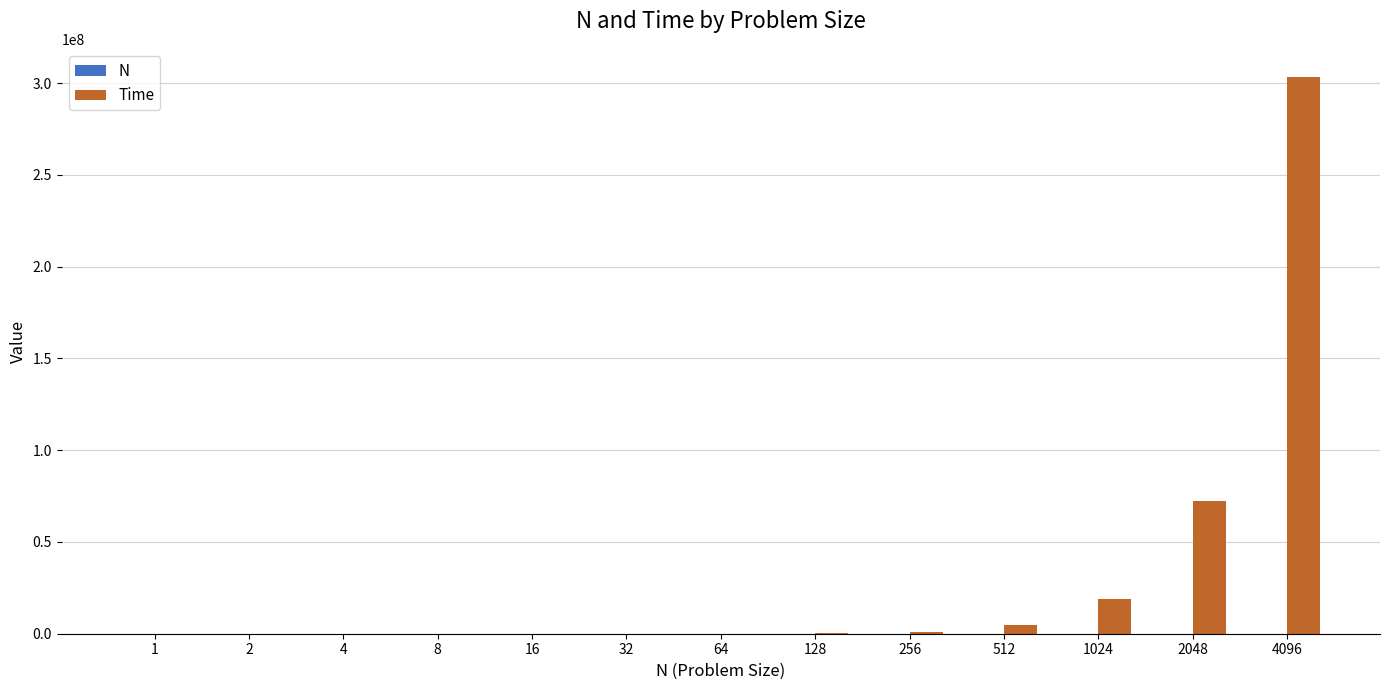

Which series has the largest total across all categories?

Time